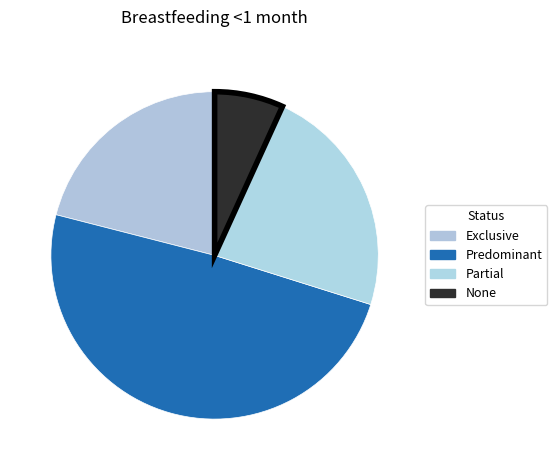

Which has a higher value, Partial or Predominant?

Predominant